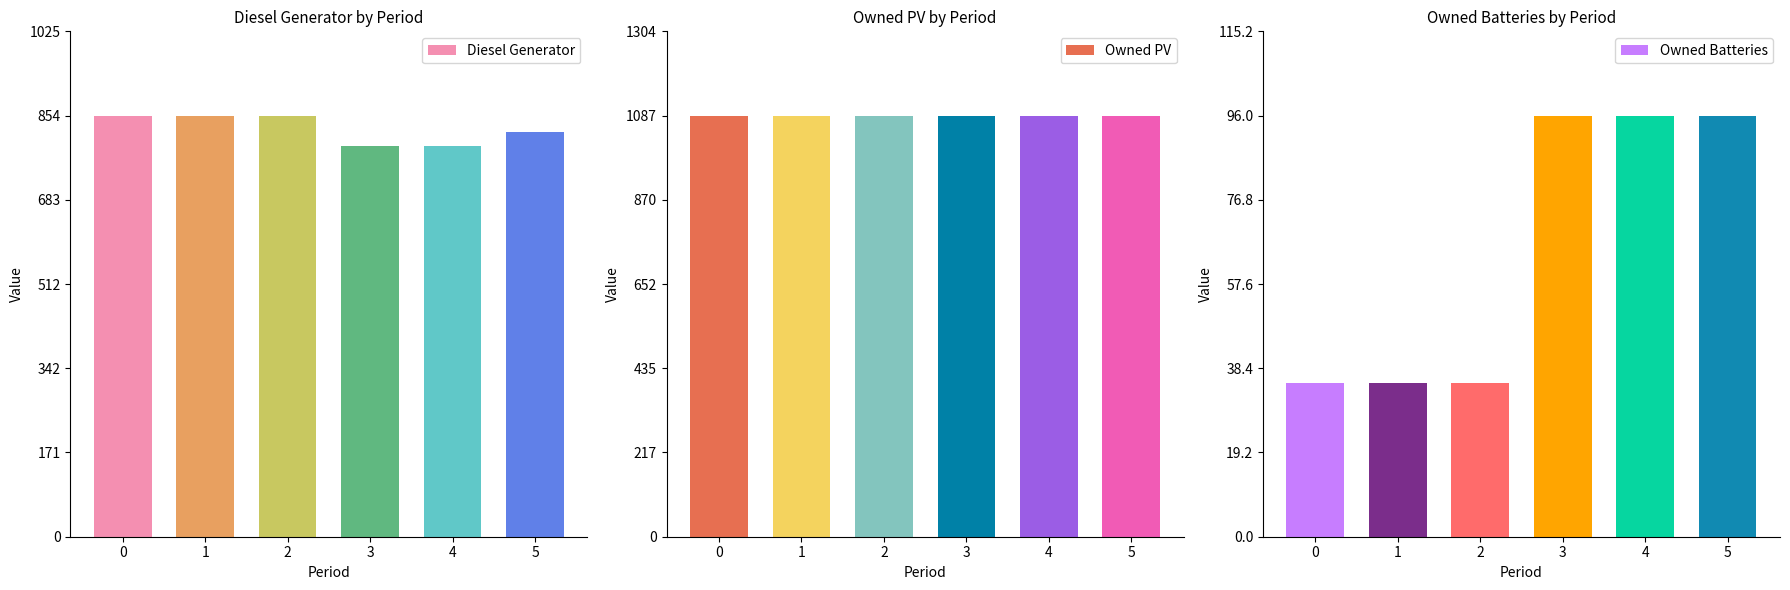

What is the highest value of the Diesel Generator series?

854